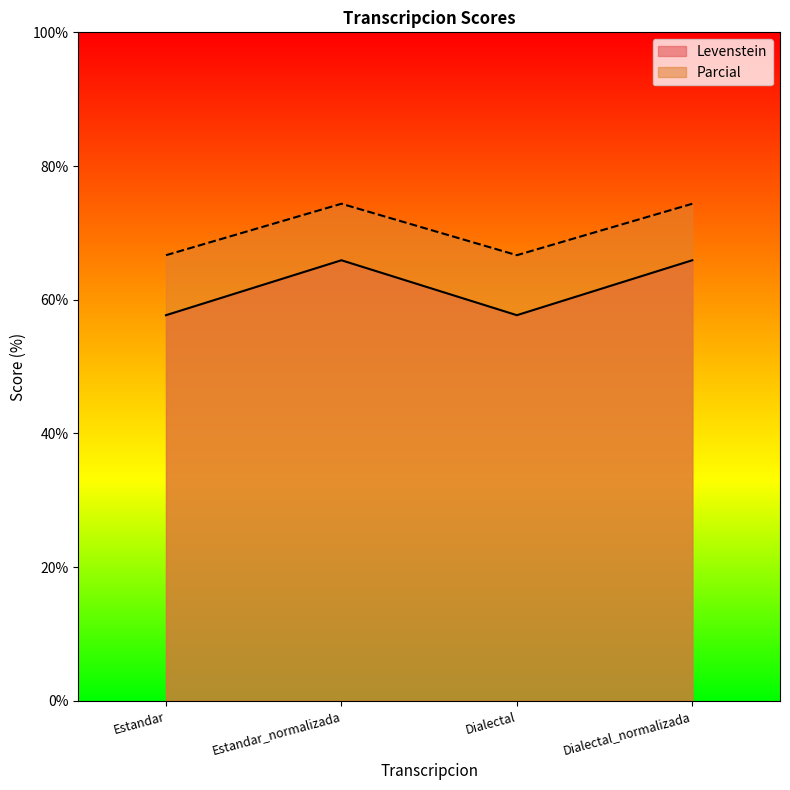

Reading right to left, list all the values displayed in this chart.

Levenstein: Dialectal_normalizada=65.9	Dialectal=57.7	Estandar_normalizada=65.9	Estandar=57.7
Parcial: Dialectal_normalizada=74.4	Dialectal=66.7	Estandar_normalizada=74.4	Estandar=66.7